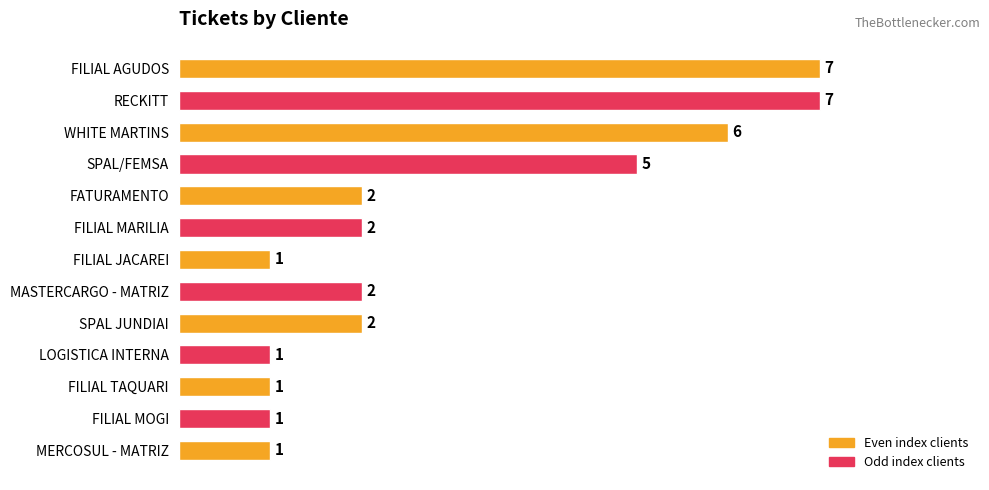

What is the average value?

3